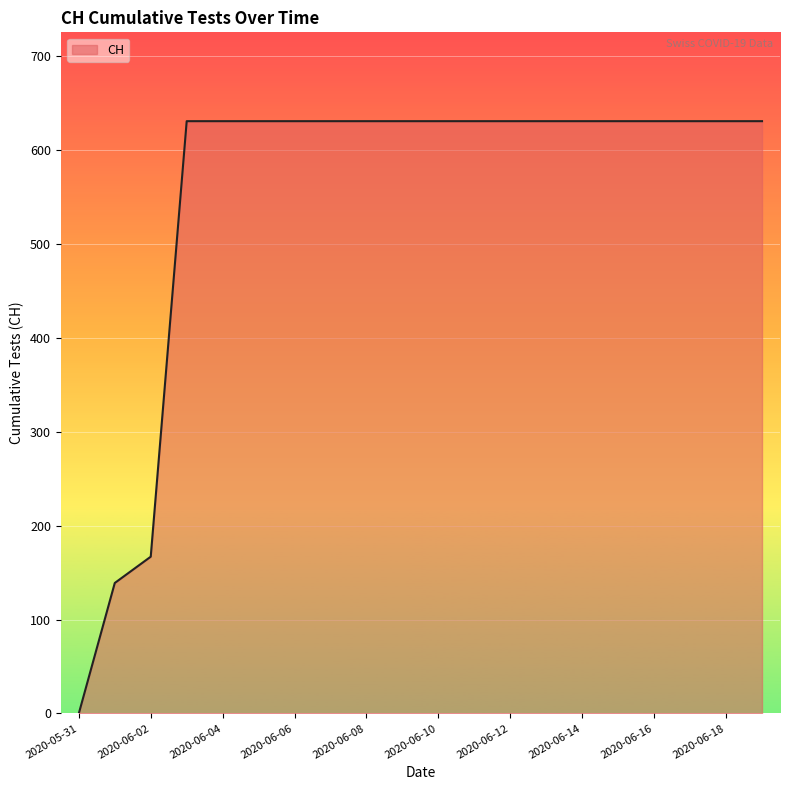

What is the maximum value shown in the chart?

631